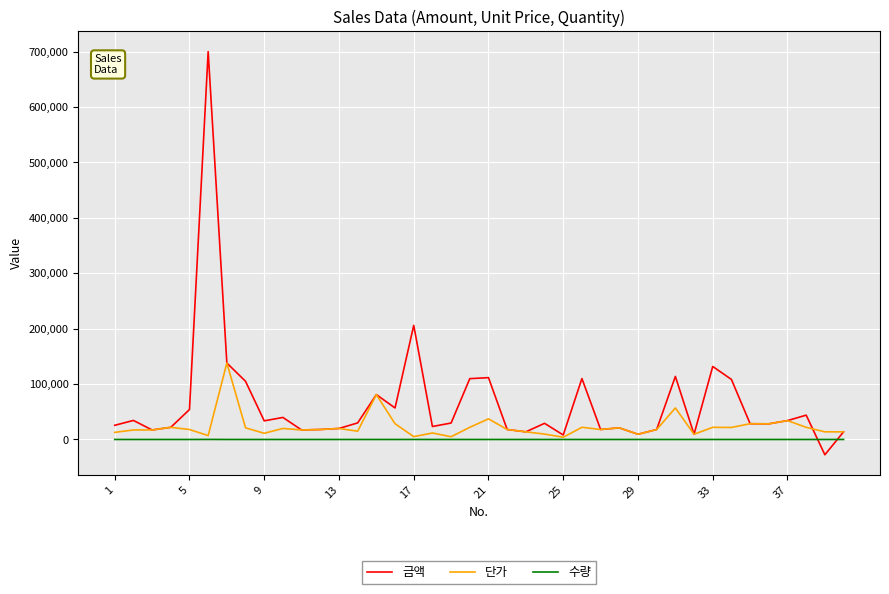

Rank the series by their maximum value, from lowest to highest.

수량, 단가, 금액